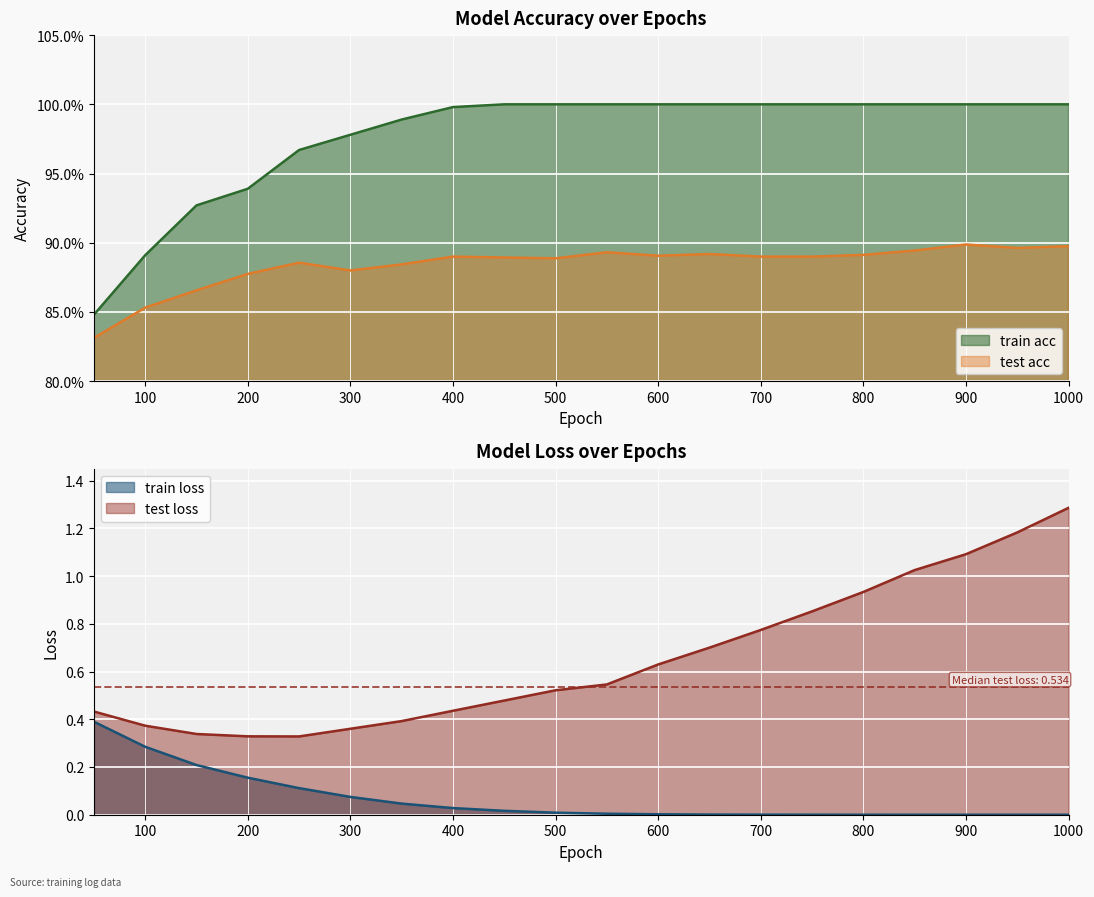

True or false: test loss has a value of 1.1 at 900.

True